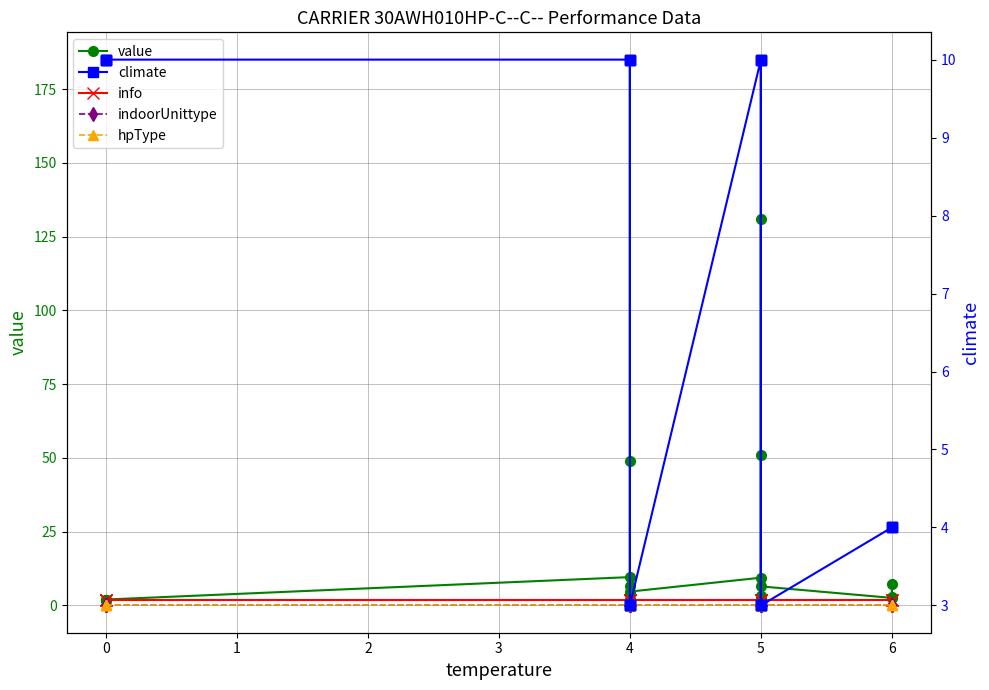

Where is the first local maximum for value?

4